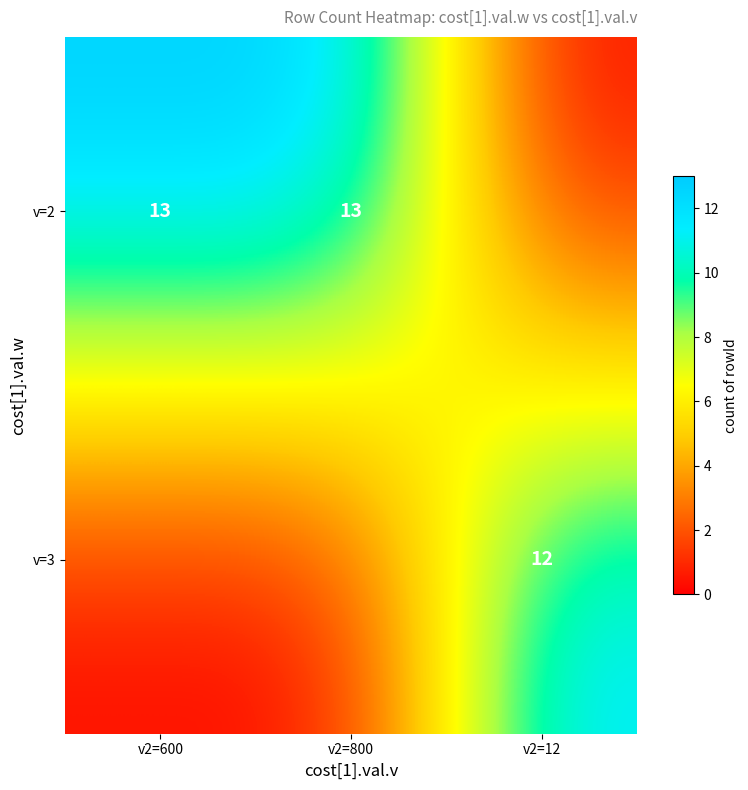

Between v2=600 and v2=12, which is larger?

v2=600